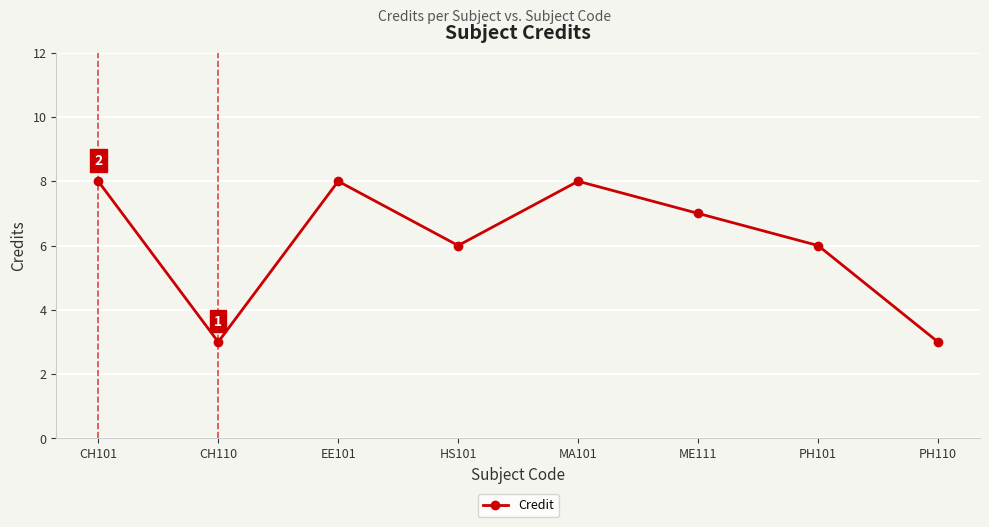

What is the sum of all values?

49